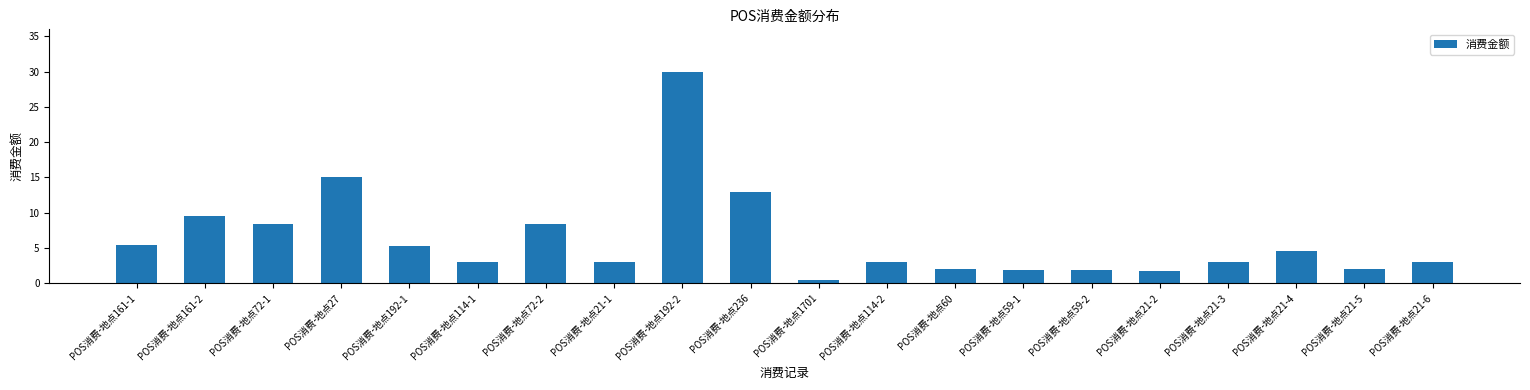

Which has a higher value, POS消费-地点21-1 or POS消费-地点60?

POS消费-地点21-1